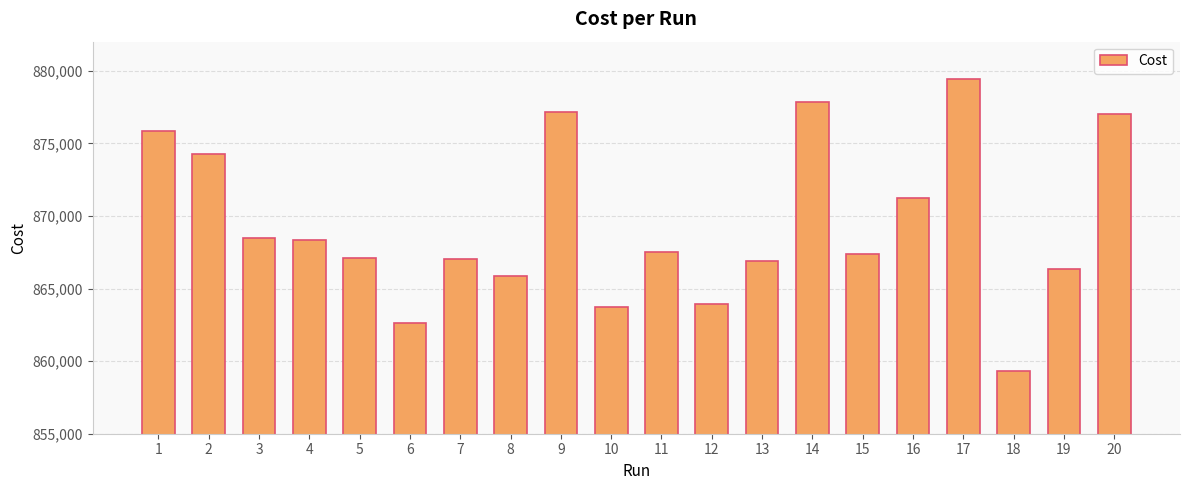

The value at 1 is 1501483.7. True or false?

False